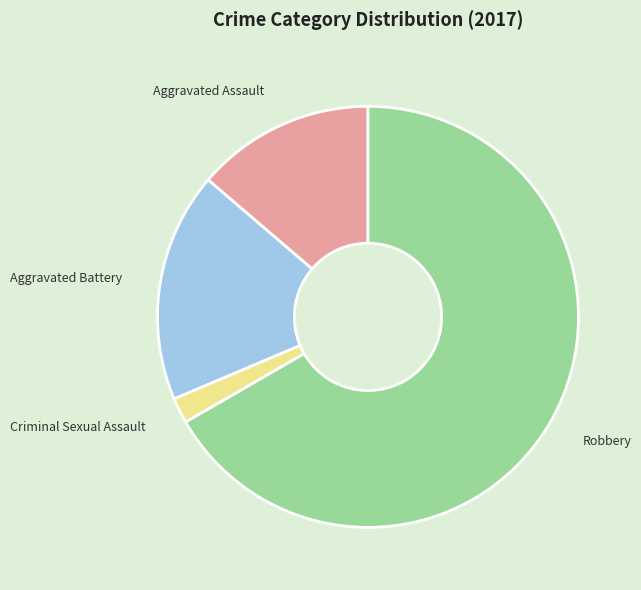

Does any single category account for the majority?

Yes